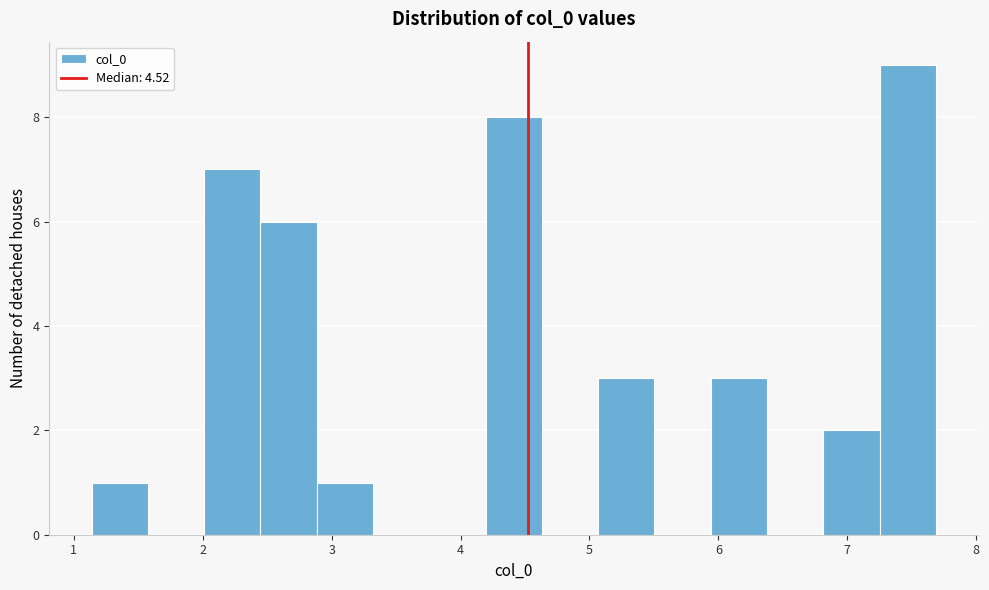

How tall is the bar that spans 6.8 to 7.3 on the x-axis? Neither the bar edges nor the heights are printed on the chart, so give them approximately, as read against the axes.

2